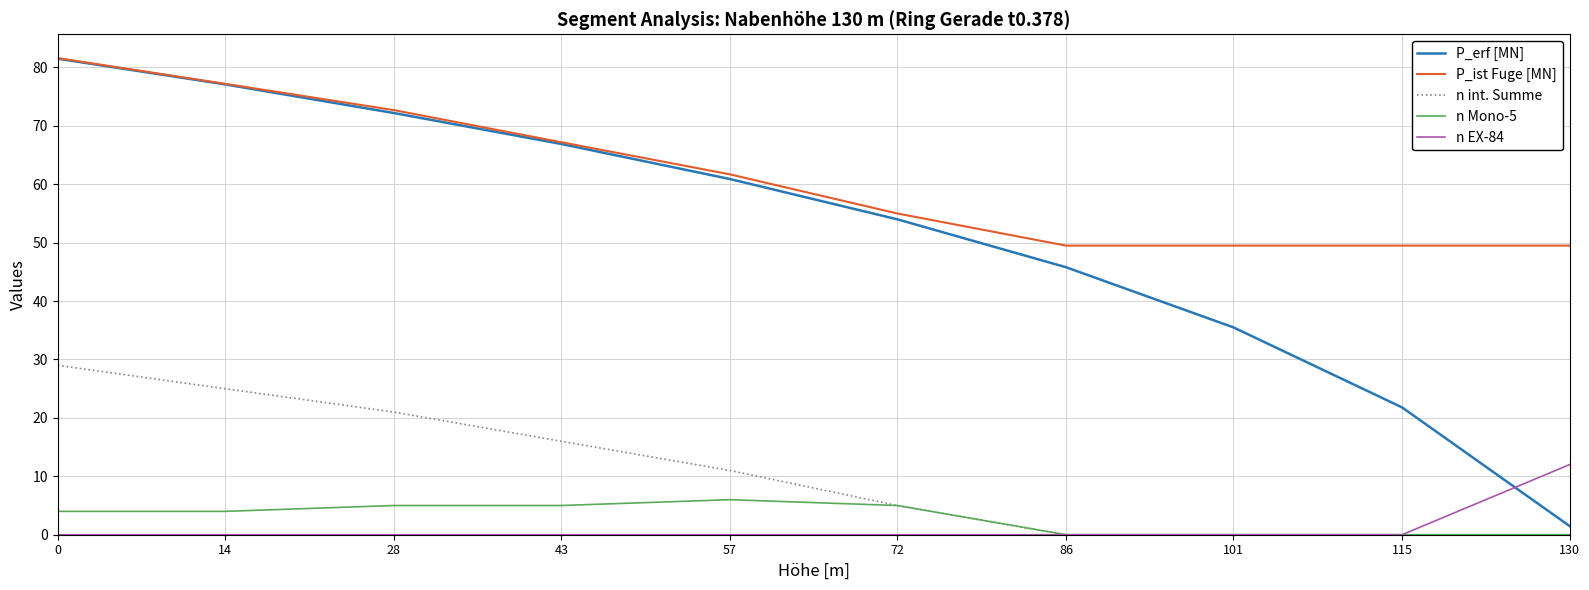

List the labels in order of P_erf [MN] value, smallest first.

130, 115, 101, 86, 72, 57, 43, 28, 14, 0